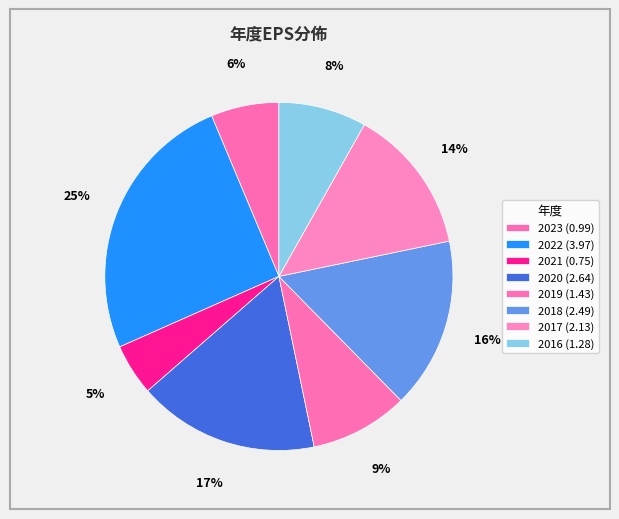

The 2023 slice represents 6% of the pie. True or false?

True